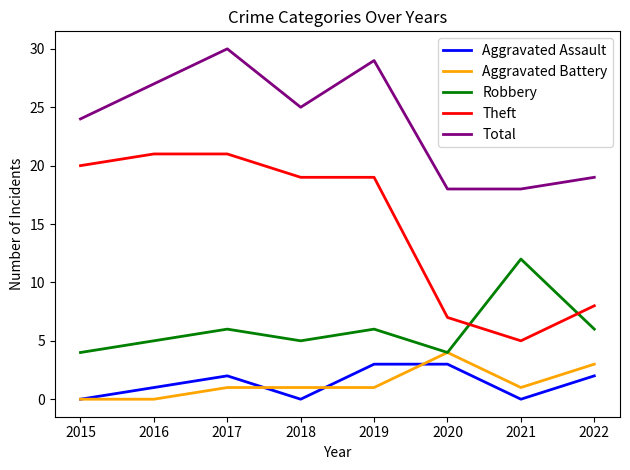

At which label does Aggravated Battery reach its peak?

2020